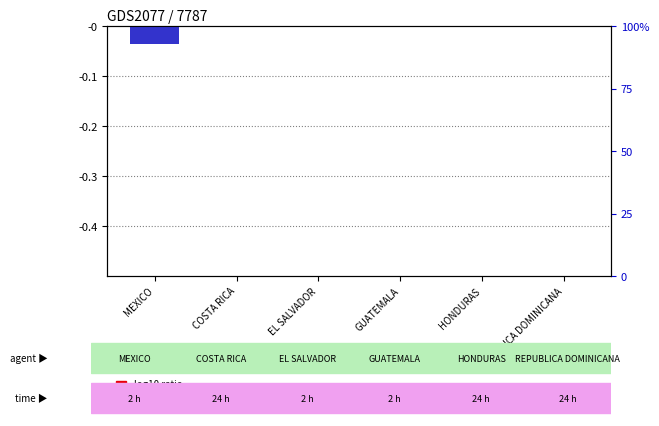

List the series in order of their overall mean, lowest first.

percentile rank within the sample, log10 ratio